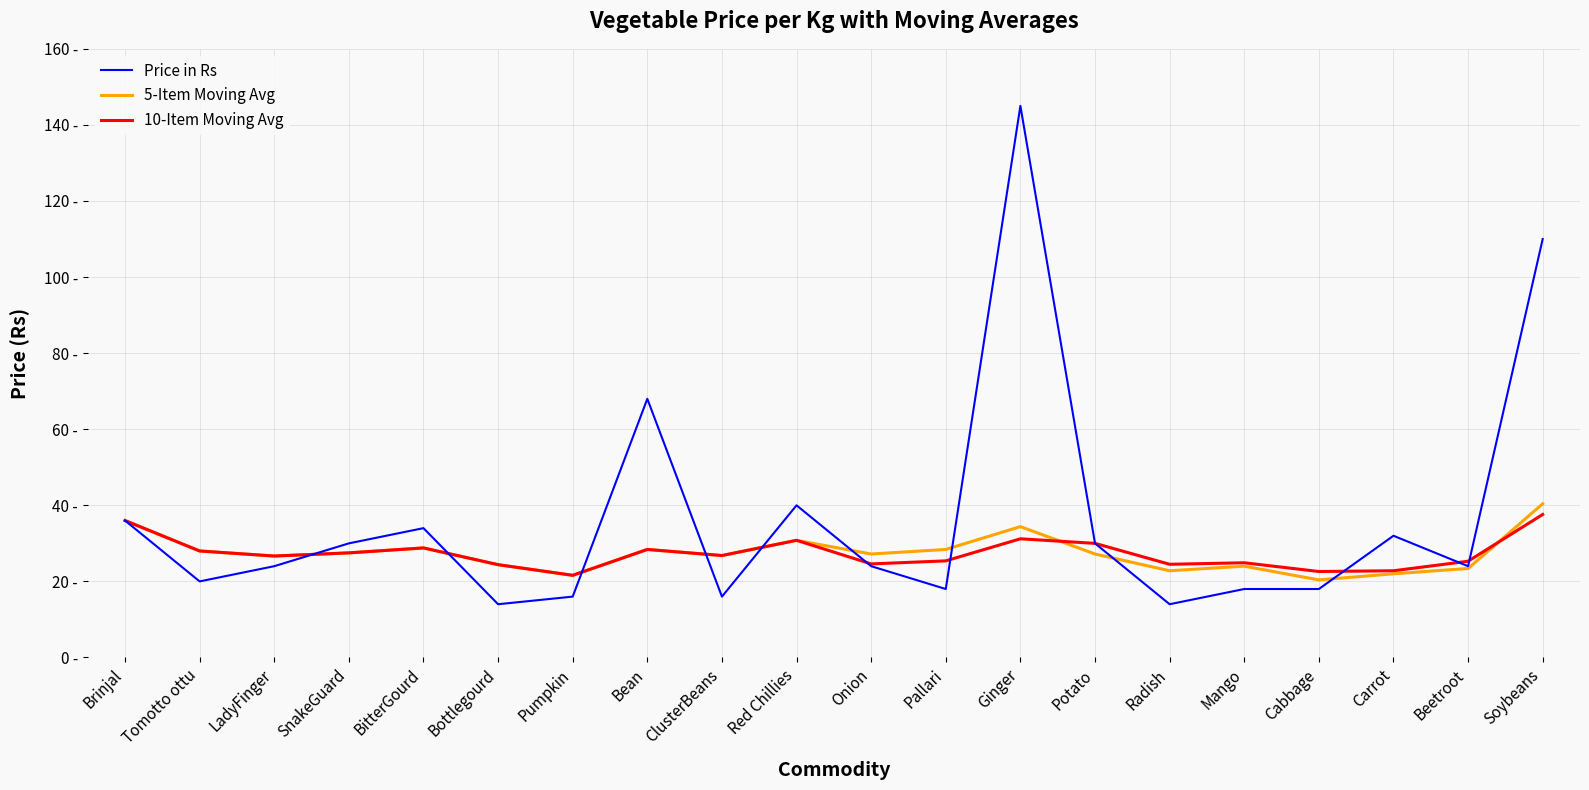

What is the maximum value for 10-Item Moving Avg?

37.6